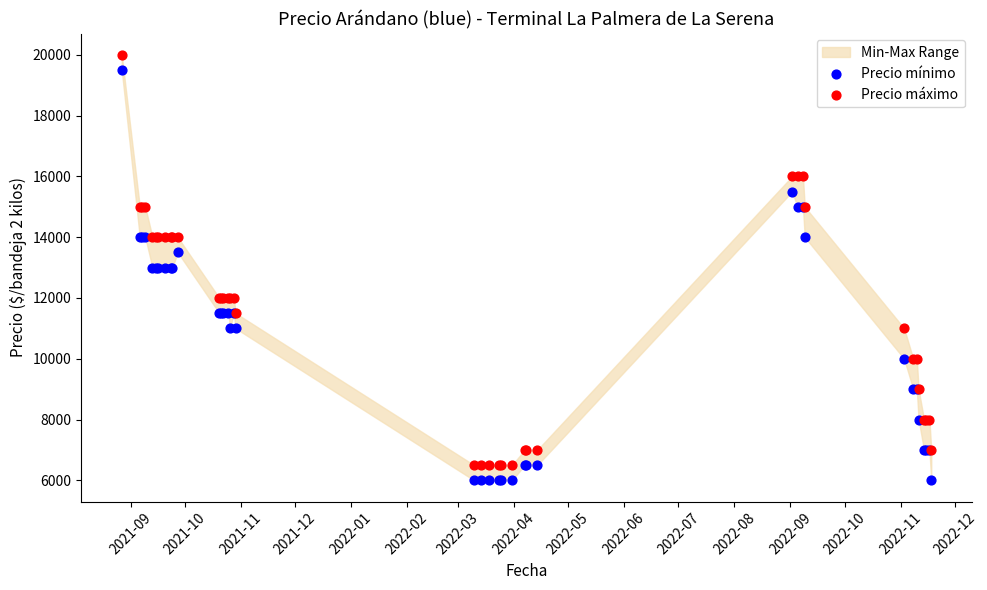

What is the X range (max minus min) for the scatter plot?

448